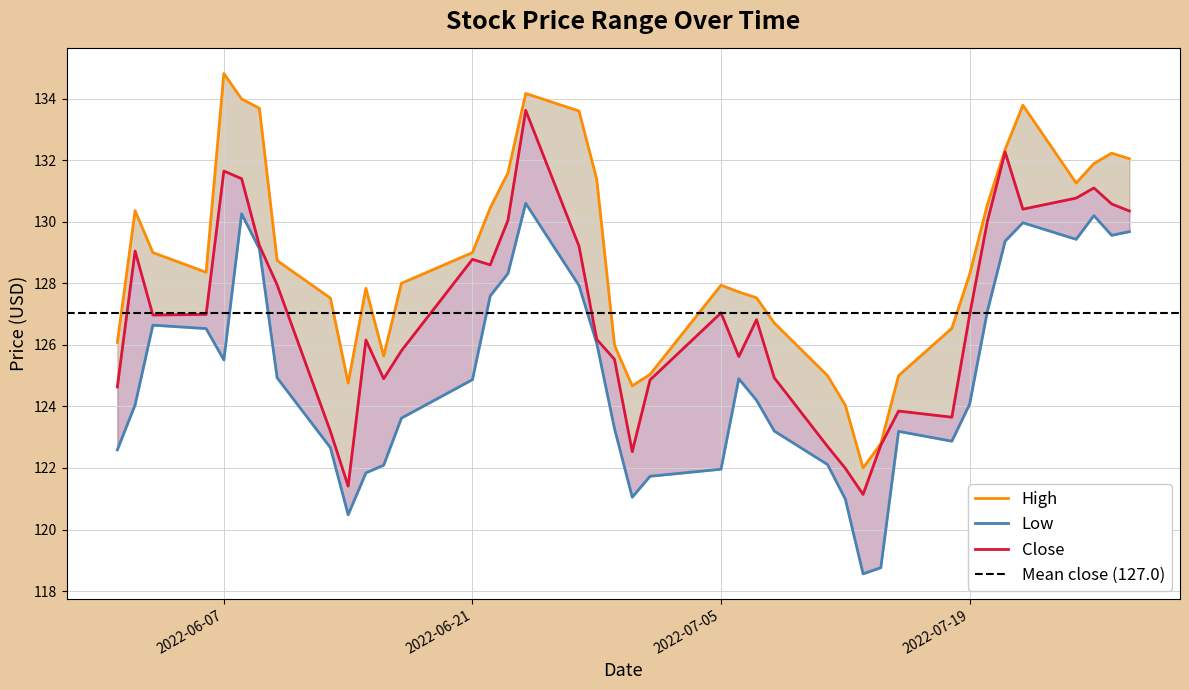

What is the difference between the Close values at 2022-06-14 and 2022-07-11?

1.3